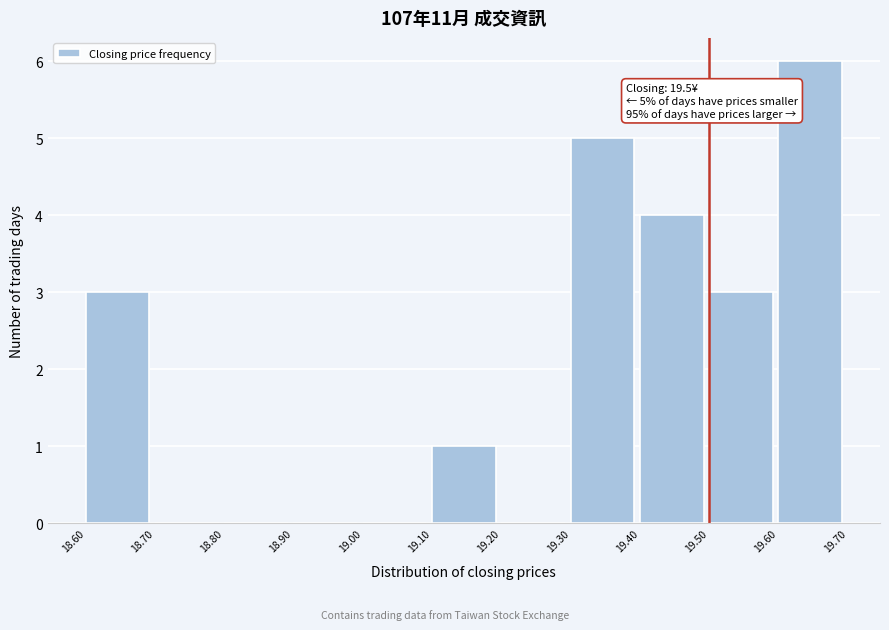

Over which range of the x-axis is the bar tallest?

19.60 to 19.70